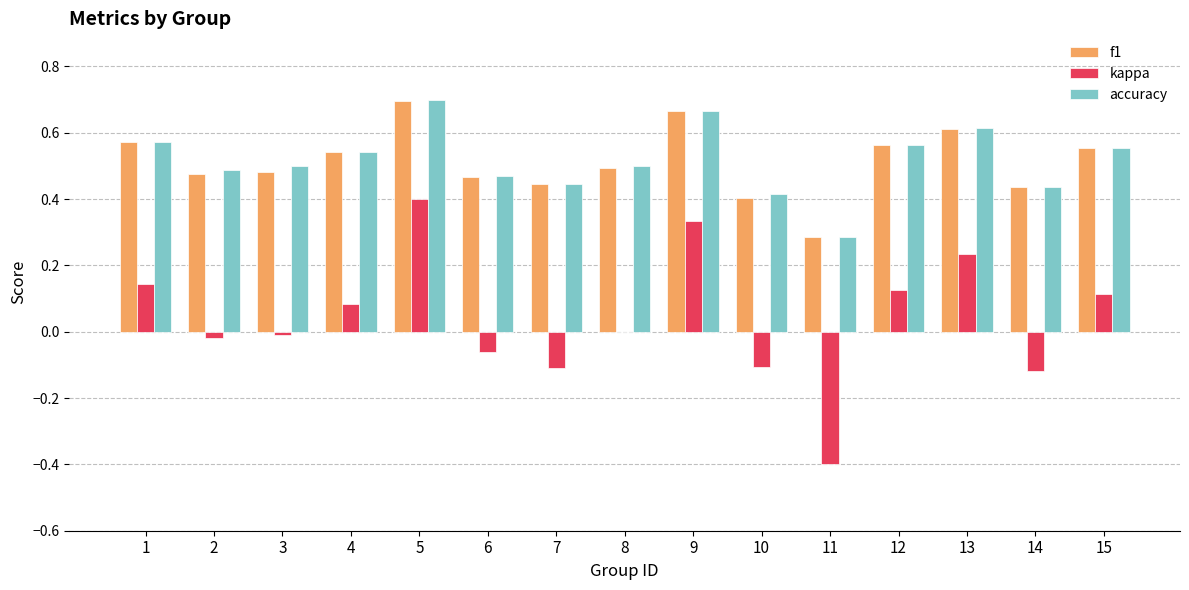

The accuracy series shows 0.6 at 10. True or false?

False